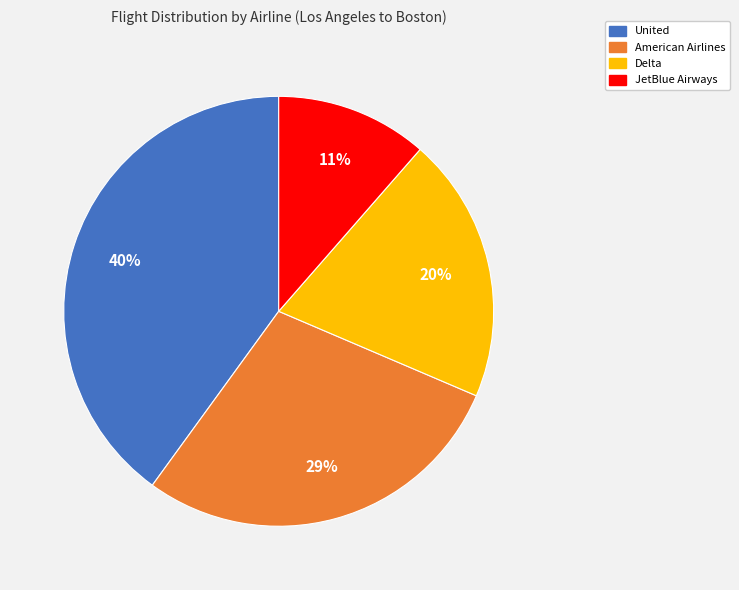

Is there a majority slice in this chart?

No